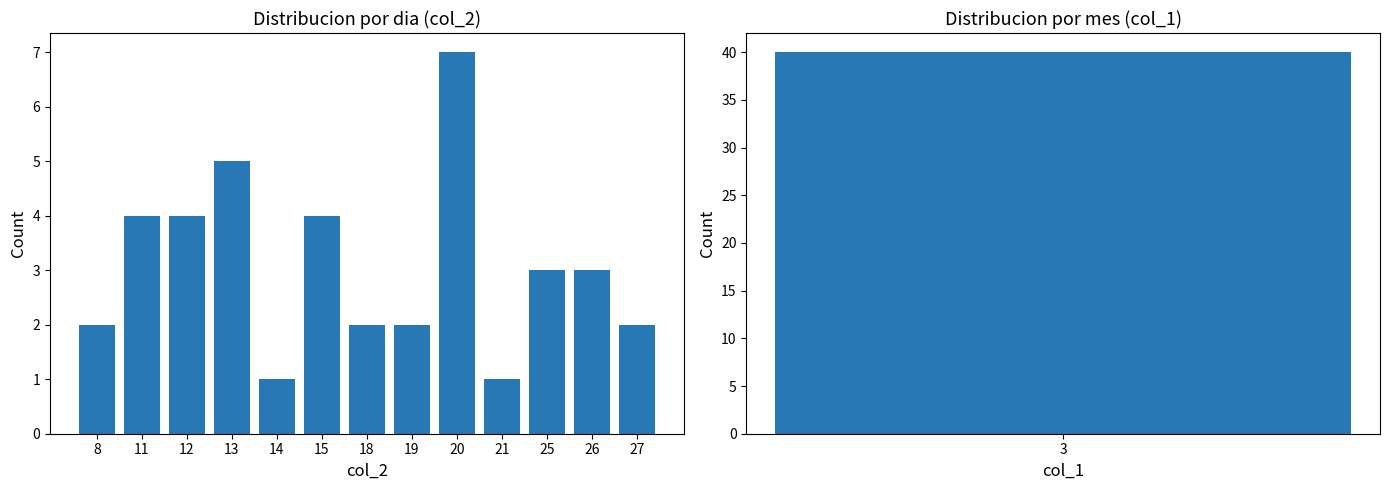

What is the average value?

3